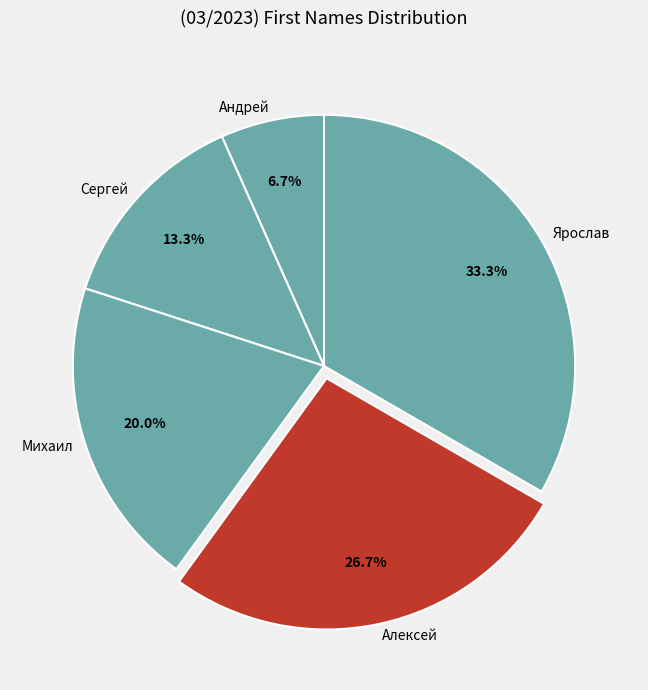

Approximately how many times larger is the value at Алексей compared to Сергей?

2.0